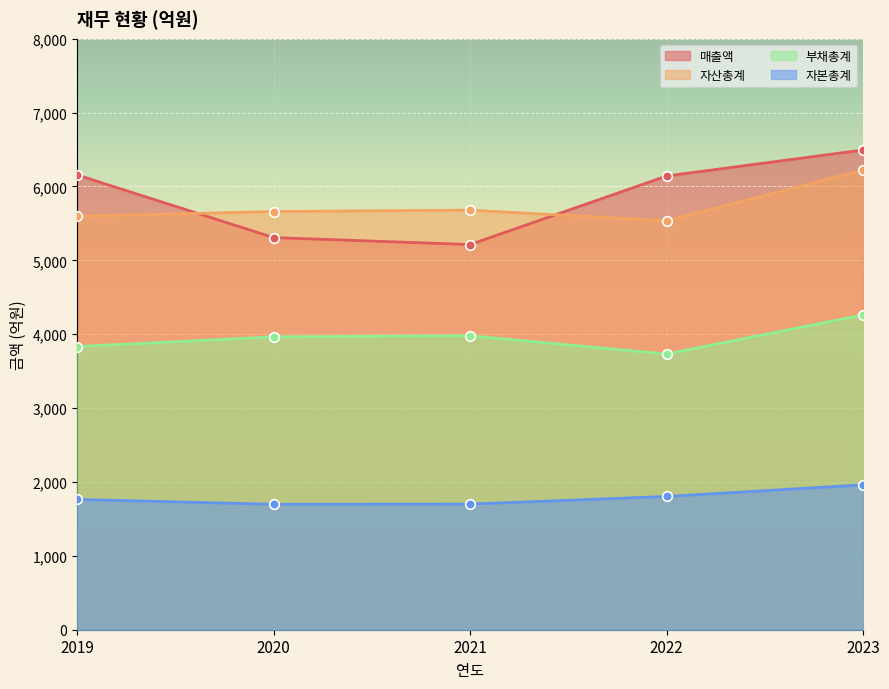

At which category is the sum across all series the highest?

2023